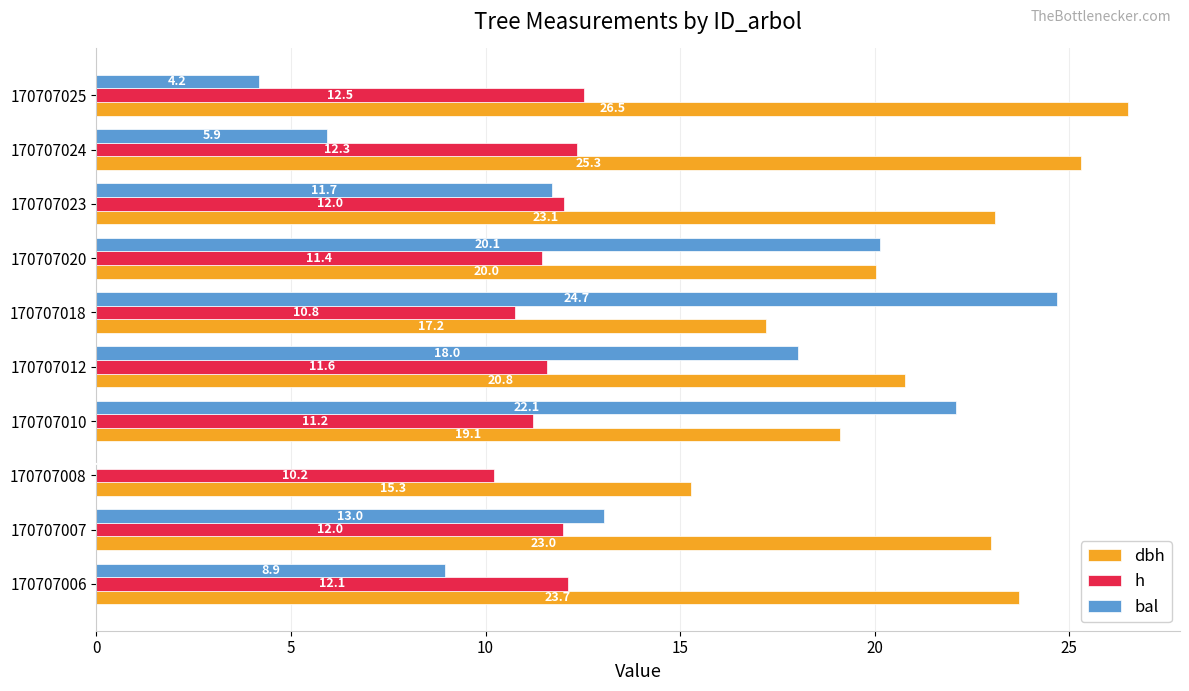

What is the sum of the dbh values at 170707012 and 170707010?

39.9